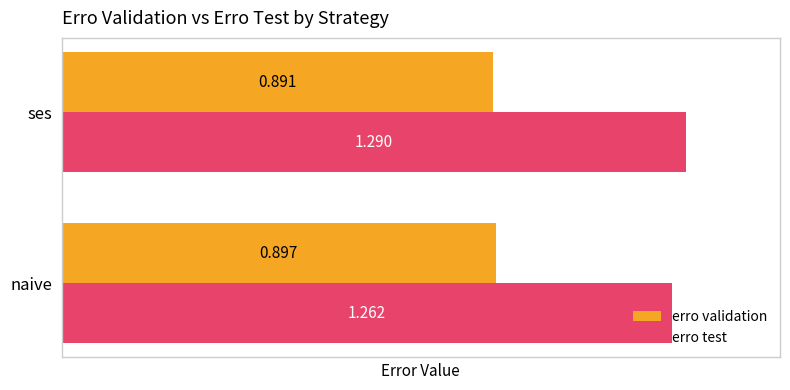

Rank the series by their maximum value, from lowest to highest.

erro validation, erro test